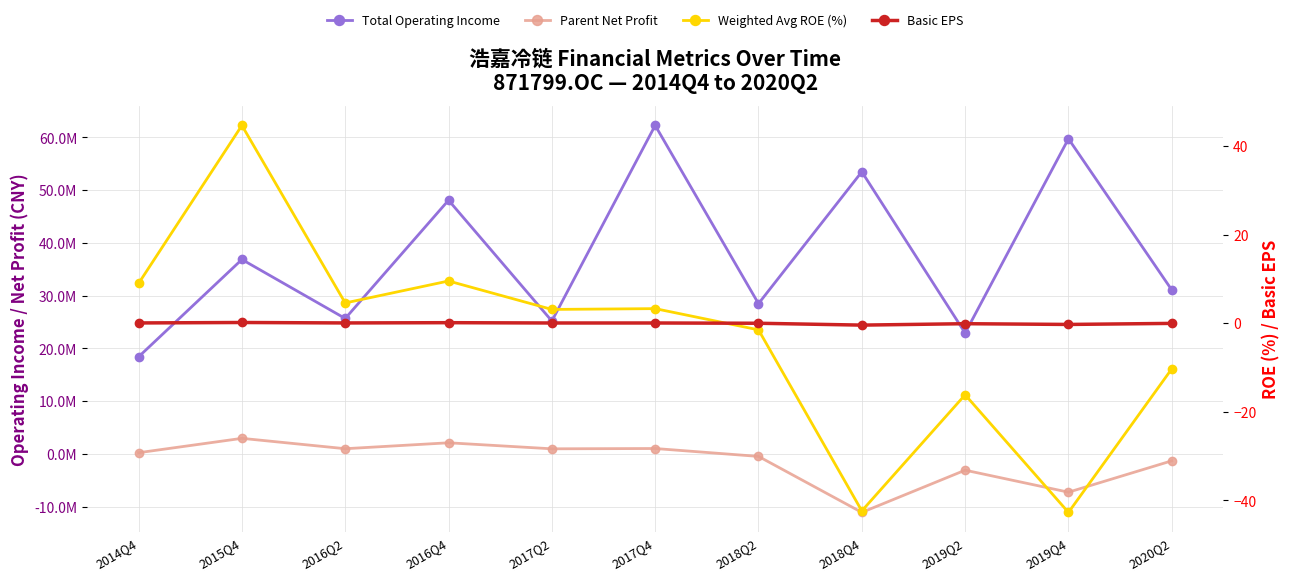

What is the sum of the Parent Net Profit values at 2016Q2 and 2017Q2?

1949989.4